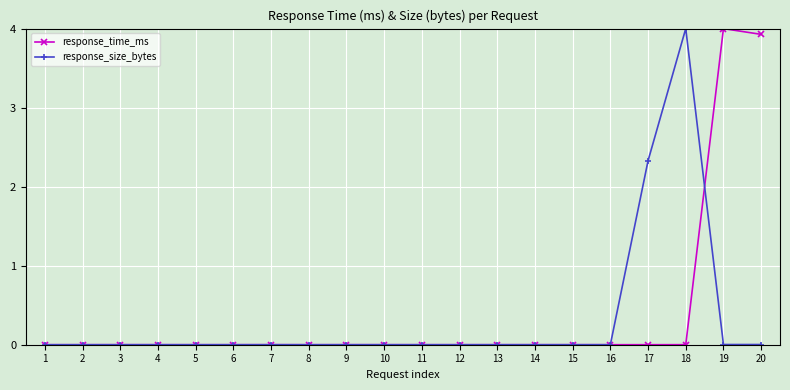

True or false: response_time_ms has more than 0 points higher than both neighbors.

True